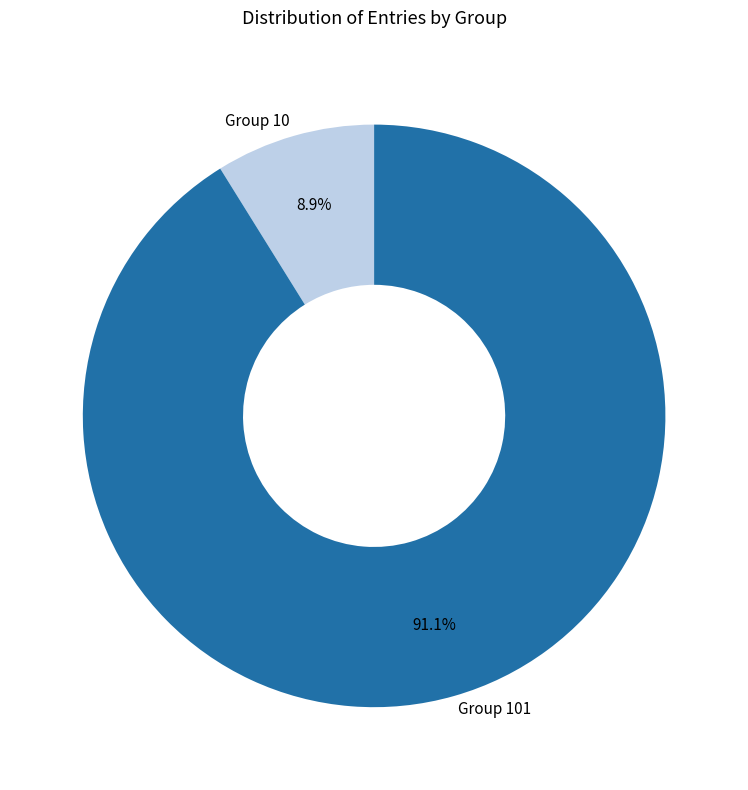

Is it true that Group 10 is 9% of the pie?

True